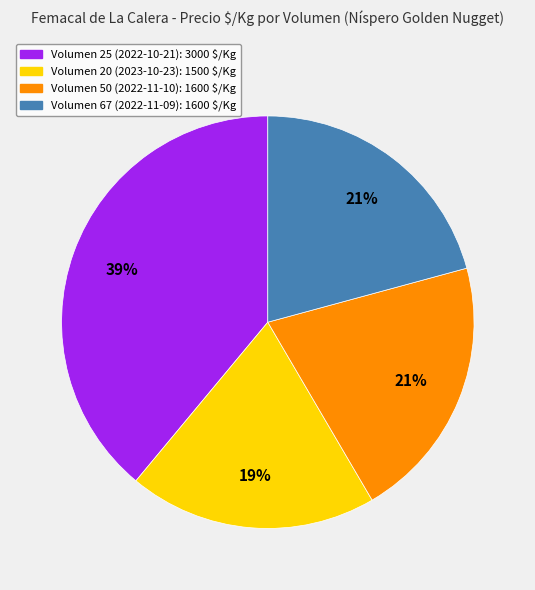

Is there any slice that represents more than half of the pie?

No